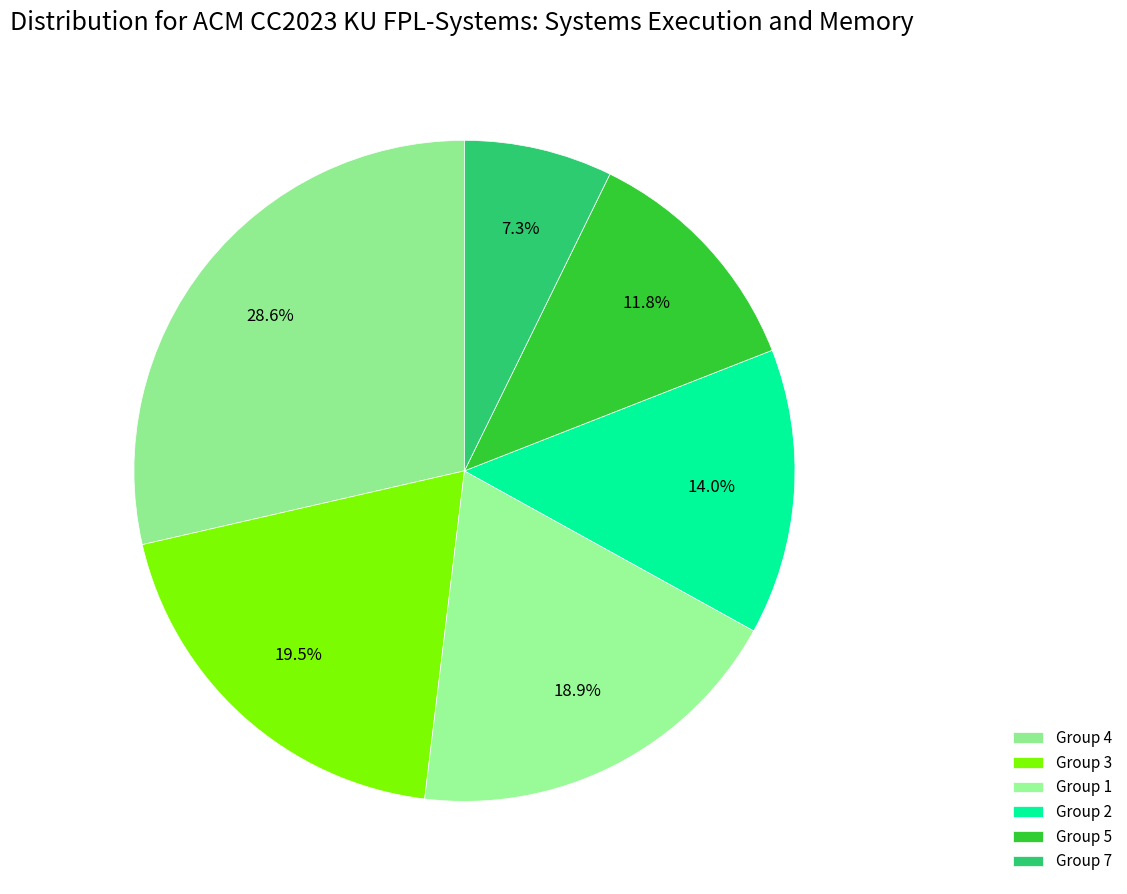

How many slices are in this pie chart?

6